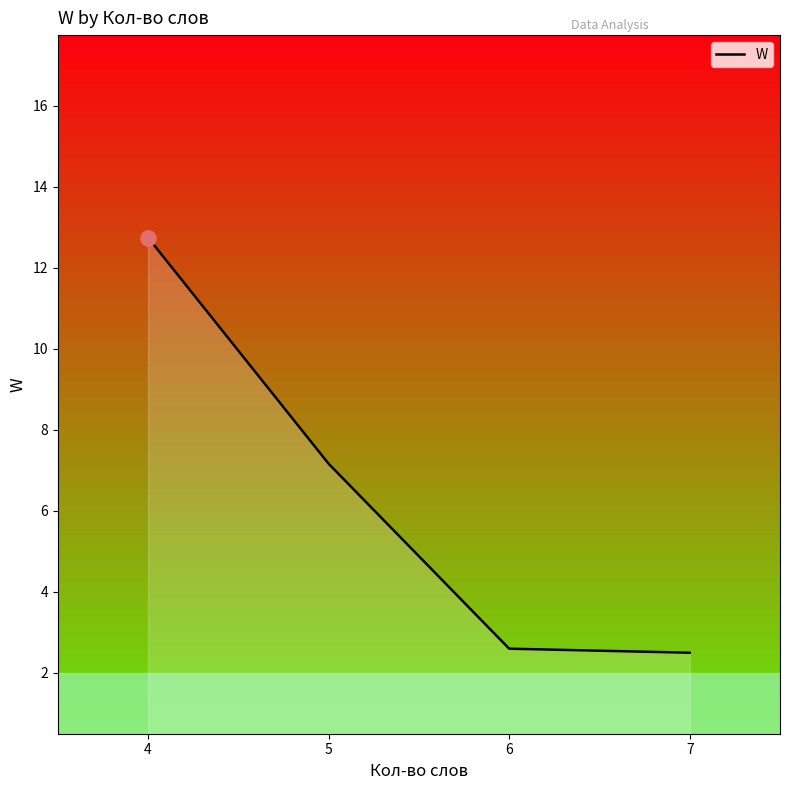

What is the change in value from 6 to 7?

-0.1